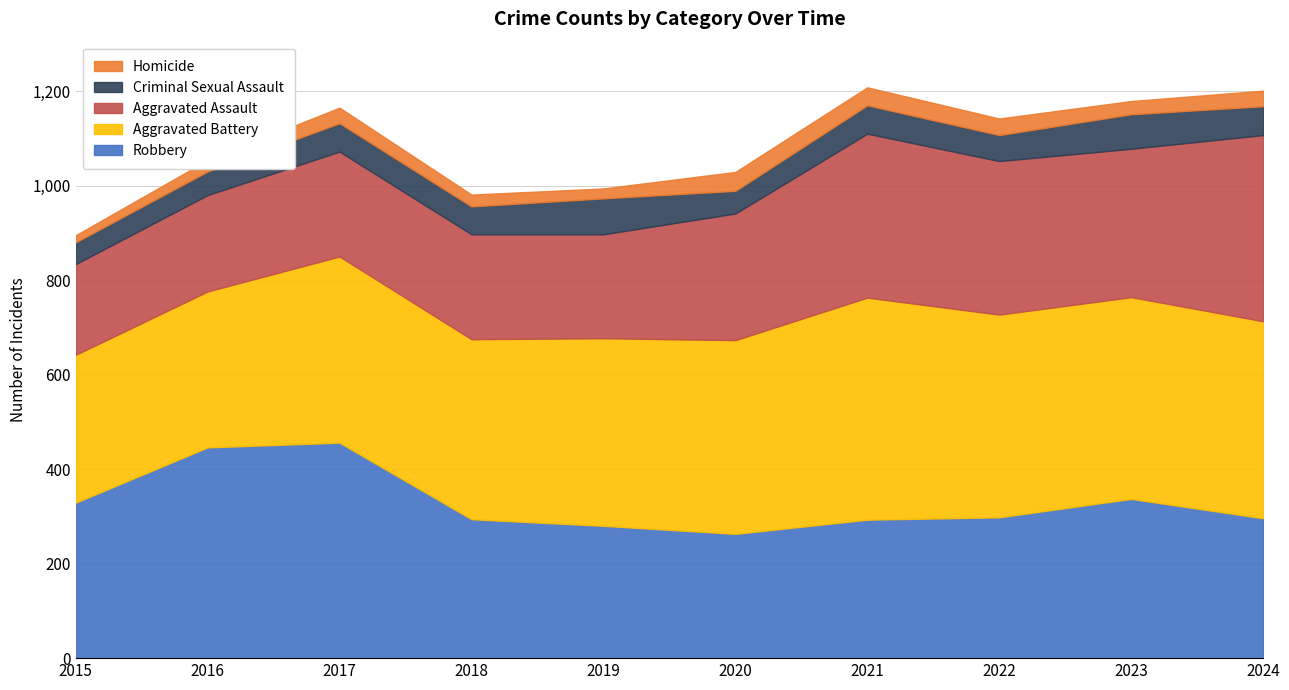

What is the total value across all series at 2021?

1208